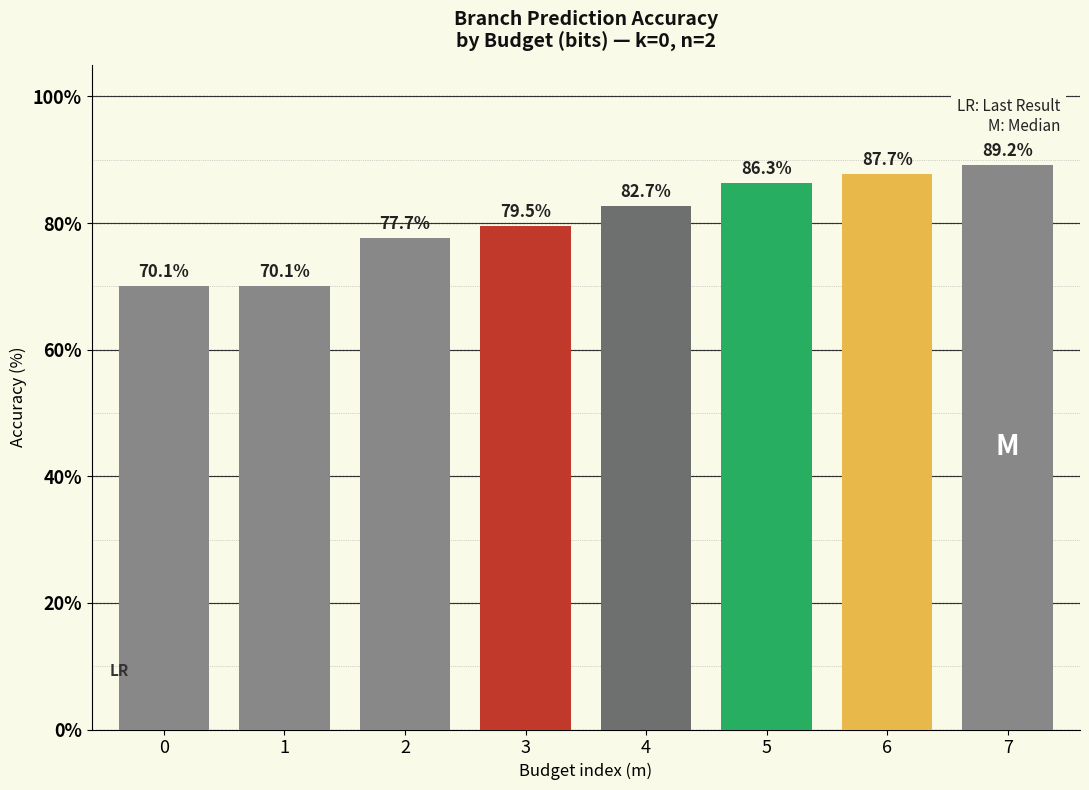

What is the change in value from 0 to 2?

+7.6